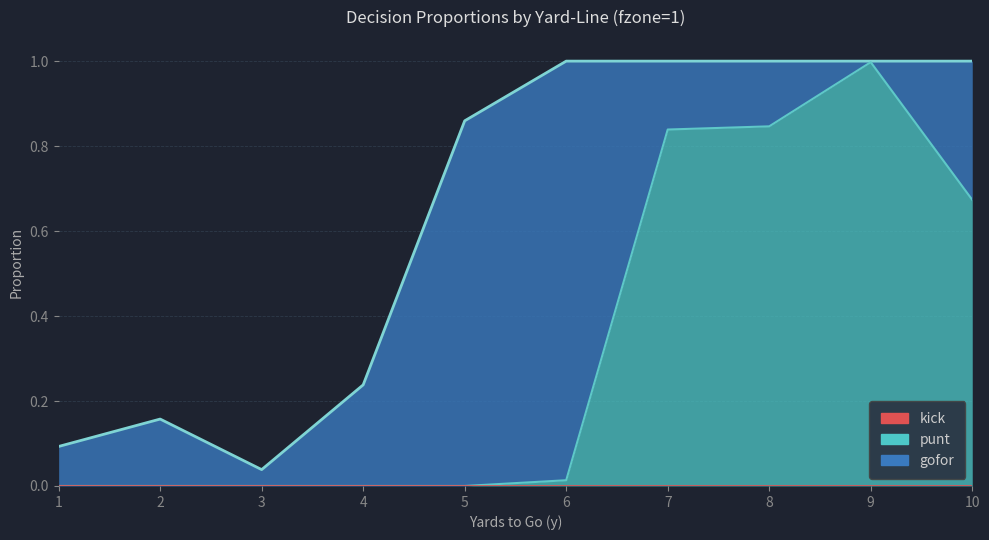

True or false: punt and kick intersect in this chart.

False